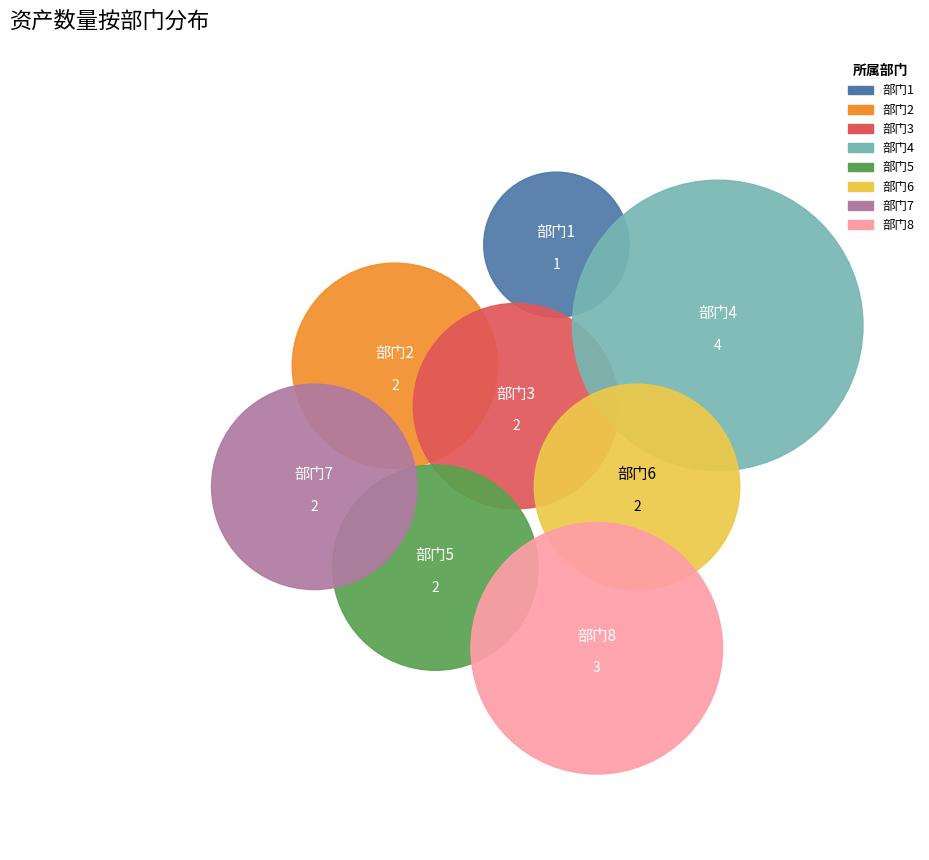

To the nearest percent, what percentage of the pie is 部门5?

11%